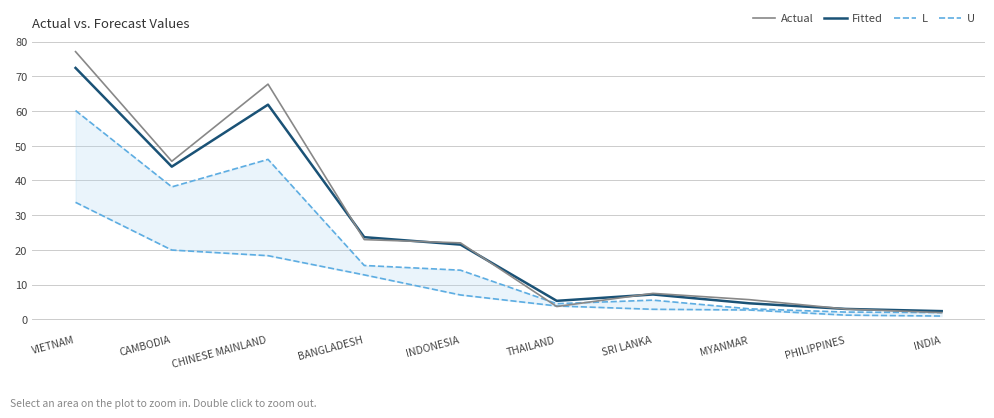

What is the maximum value for L?

33.7